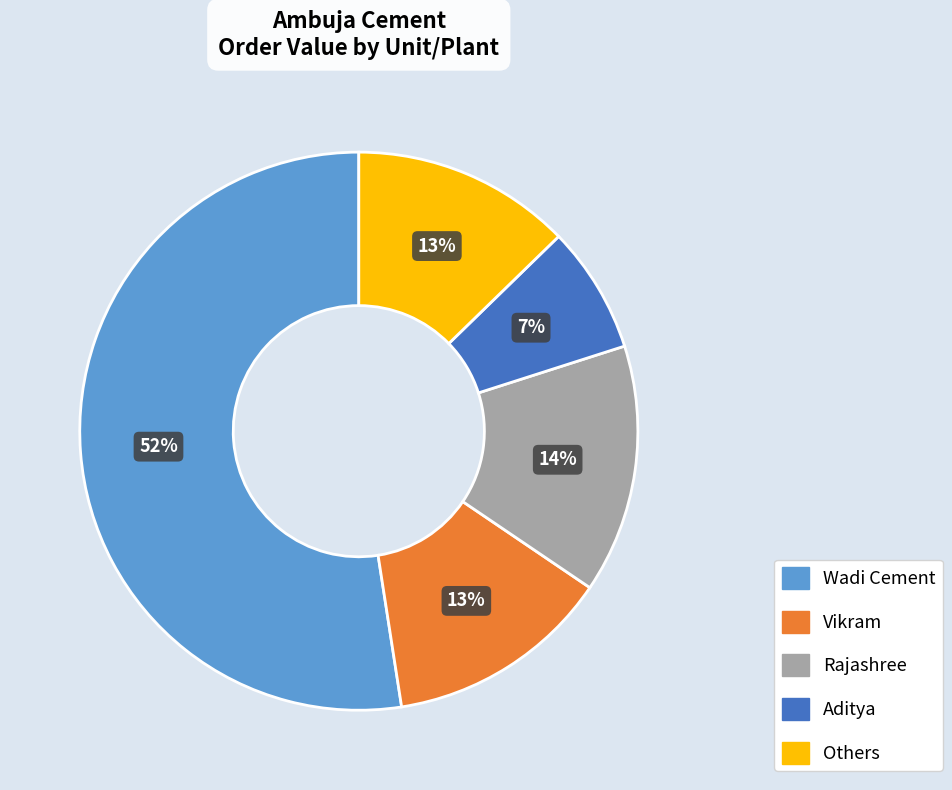

Which has a higher value, Rajashree or Aditya?

Rajashree